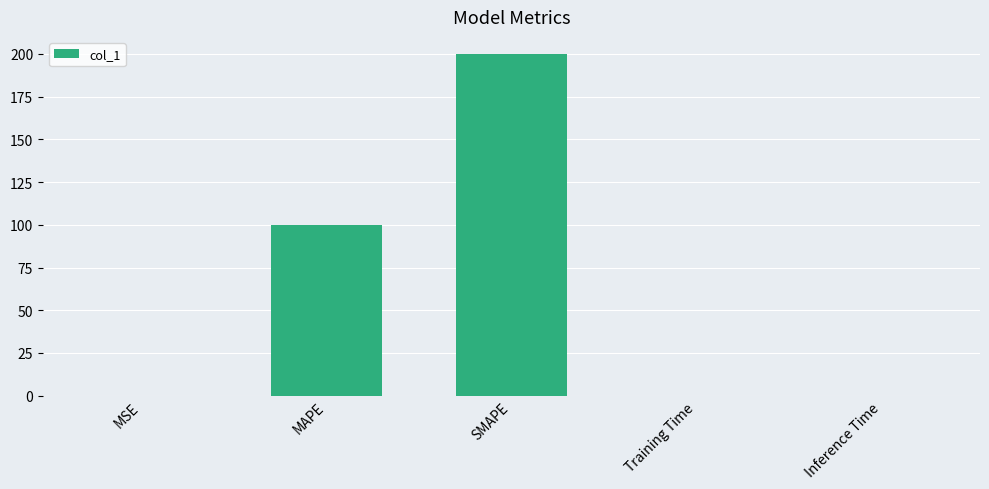

Does the chart contain stacked bars?

No